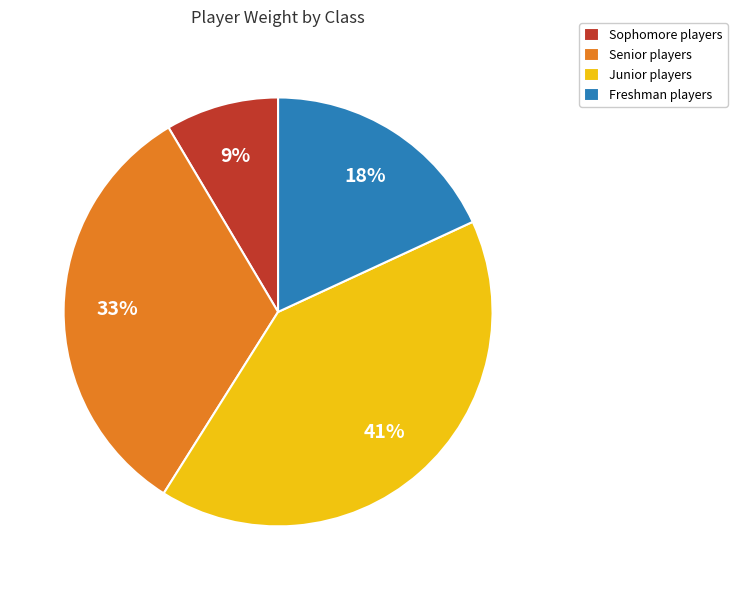

Combined, do Freshman players and Junior players account for over 50%?

Yes